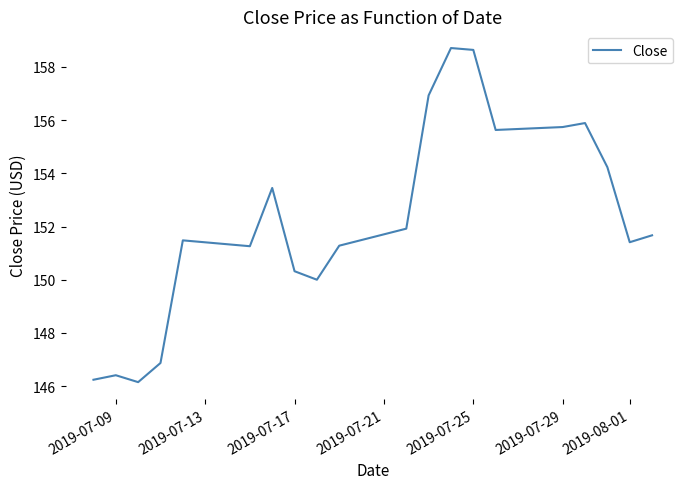

What is the smallest value displayed?

146.1